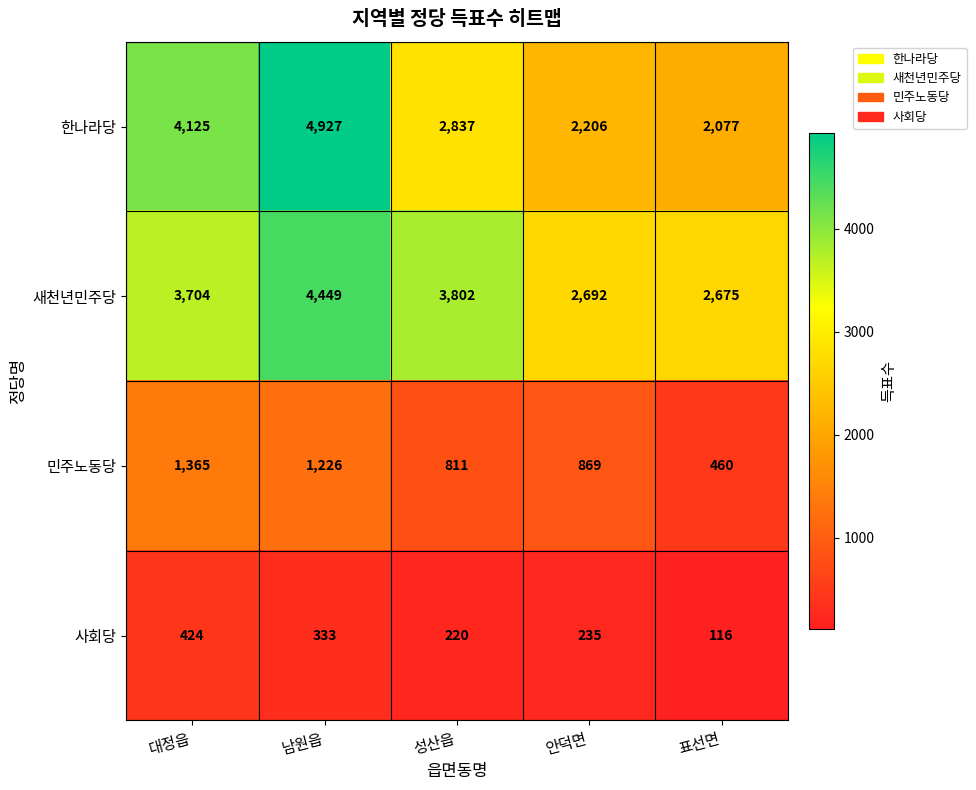

What is the difference between the highest and lowest values at 표선면?

2559